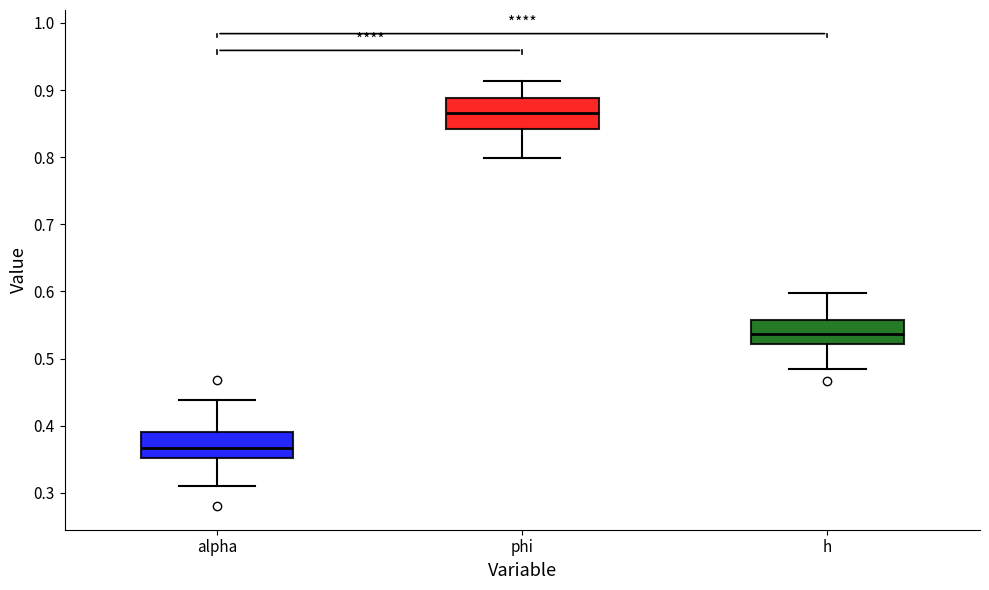

Reading left to right, read every box against the y-axis: the position of its median line, the range the box covers, and the ends of its whiskers. The values are not printed on the chart, so give them approximately, as read against the axis.

alpha: median 0.37, box 0.35 to 0.39, whiskers 0.31 to 0.44
phi: median 0.87, box 0.84 to 0.89, whiskers 0.80 to 0.91
h: median 0.54, box 0.52 to 0.56, whiskers 0.48 to 0.60